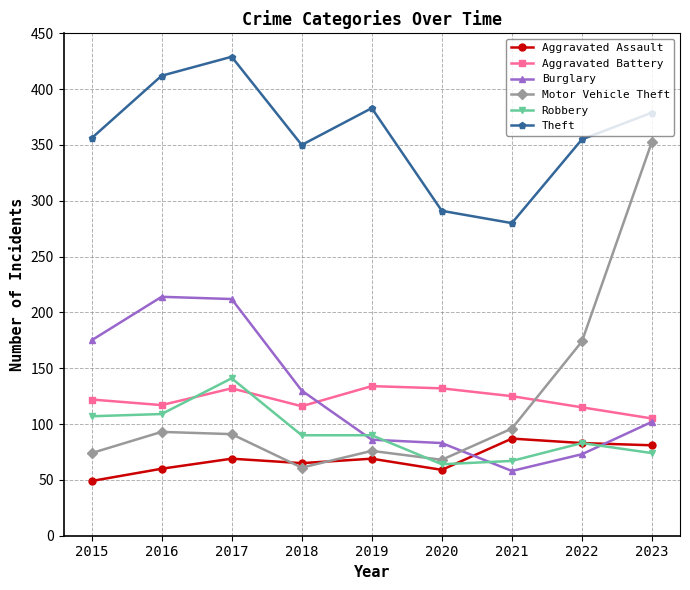

True or false: Burglary and Aggravated Battery intersect in this chart.

True